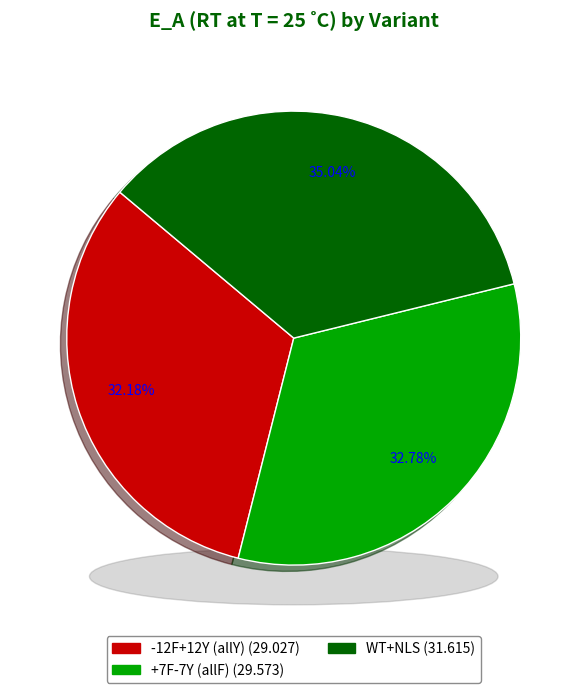

Combined, what portion of the pie is WT+NLS and -12F+12Y (allY)?

67.2%